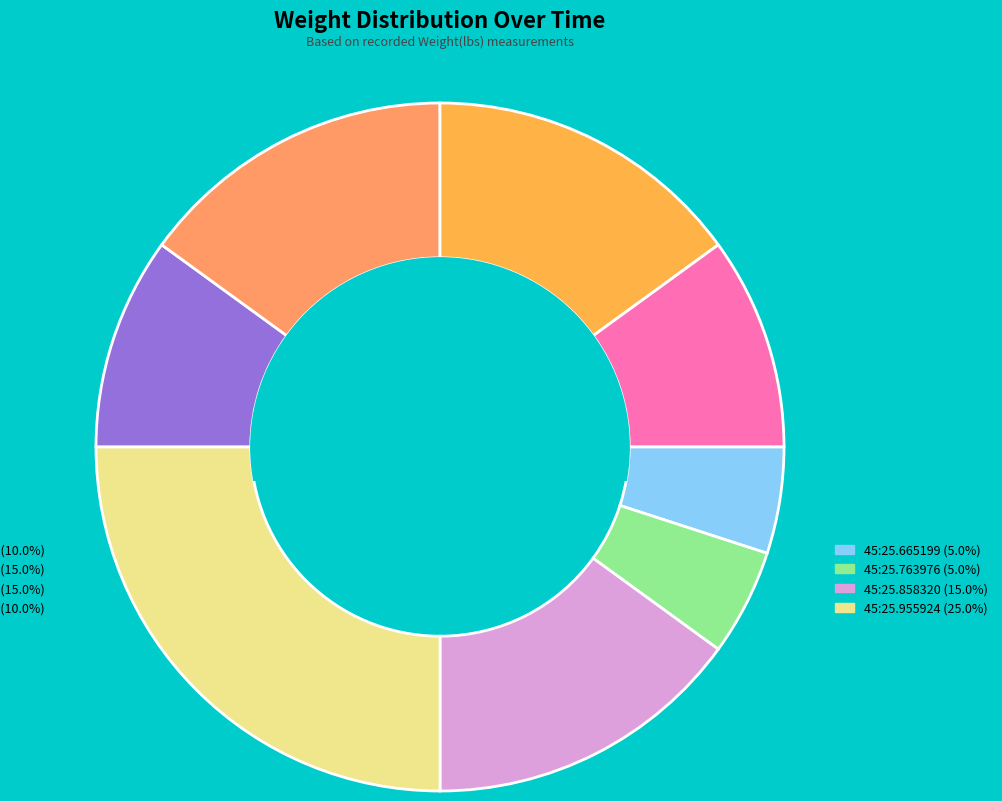

Is there a majority slice in this chart?

No